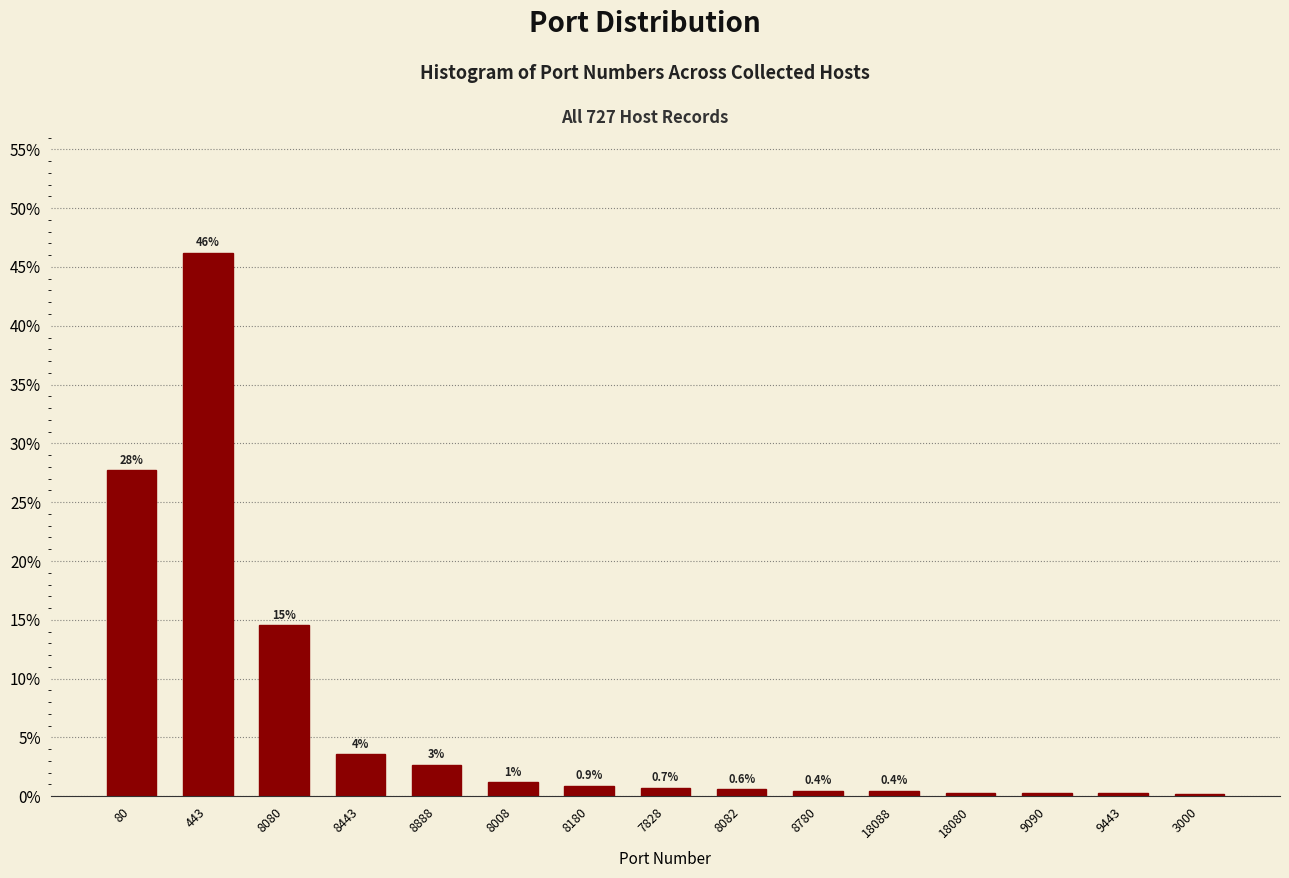

True or false: the data shows 14.5 at 8080.

True